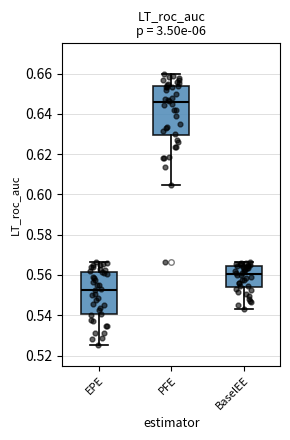

Reading left to right, transcribe this box plot: for each box, give where its median line is, the range the box spans, and where its two whiskers end, as read against the y-axis. The values are not printed on the chart, so give them approximately, as read against the axis.

EPE: median 0.552, box 0.540 to 0.562, whiskers 0.526 to 0.566
PFE: median 0.646, box 0.630 to 0.654, whiskers 0.604 to 0.660
BaselEE: median 0.560, box 0.554 to 0.564, whiskers 0.542 to 0.566